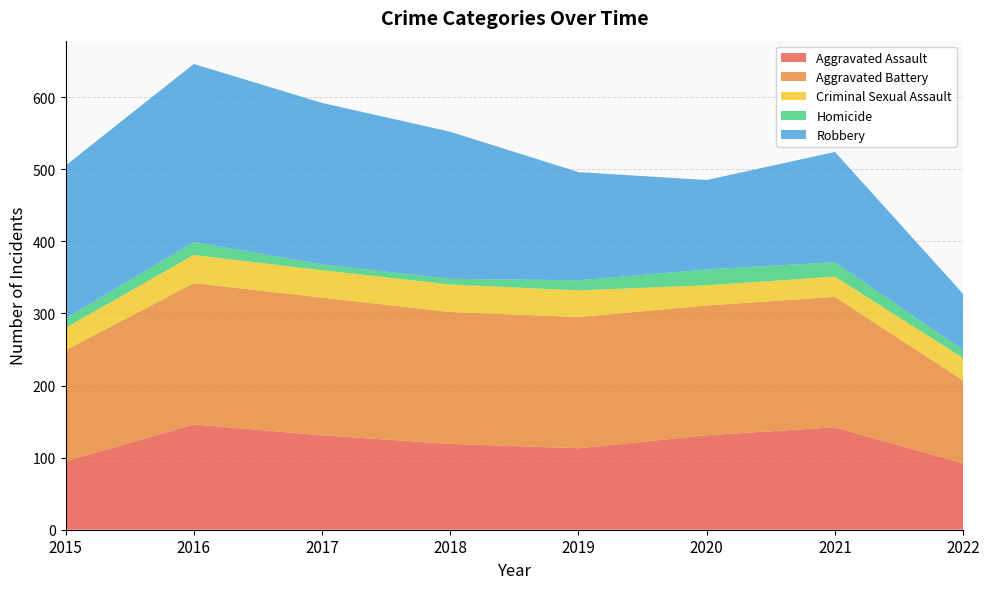

Reading right to left, list all the values displayed in this chart.

Aggravated Assault: 2022=92	2021=142	2020=131	2019=113	2018=119	2017=131	2016=146	2015=95
Aggravated Battery: 2022=115	2021=181	2020=180	2019=182	2018=183	2017=191	2016=196	2015=154
Criminal Sexual Assault: 2022=31	2021=28	2020=28	2019=37	2018=38	2017=38	2016=39	2015=31
Homicide: 2022=11	2021=20	2020=22	2019=14	2018=8	2017=8	2016=18	2015=13
Robbery: 2022=78	2021=153	2020=124	2019=150	2018=204	2017=224	2016=247	2015=212